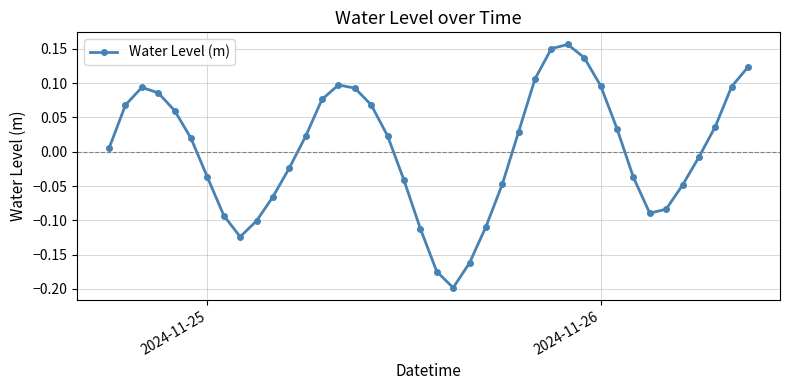

True or false: the data has more than 1 interior local peaks.

True